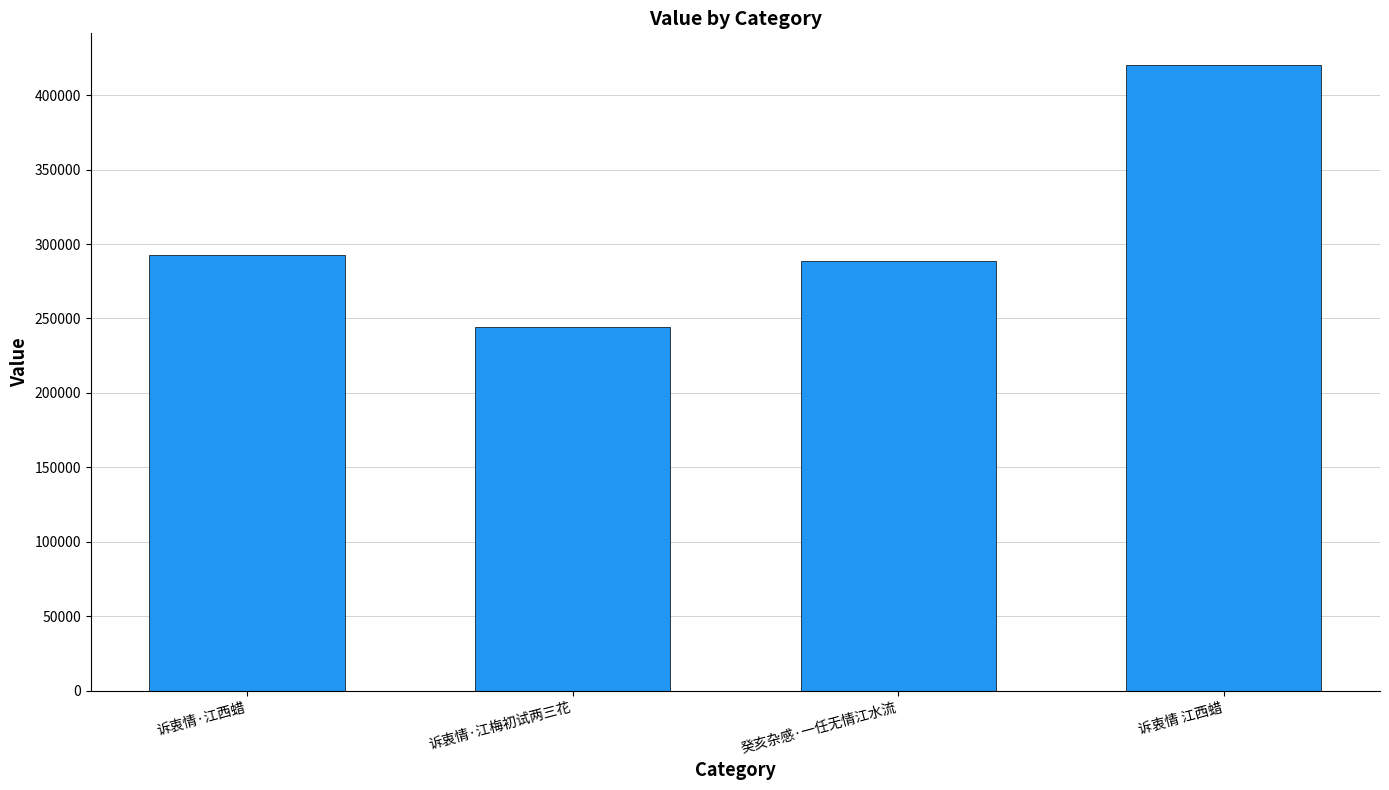

What is the difference between the maximum and minimum values?

176139